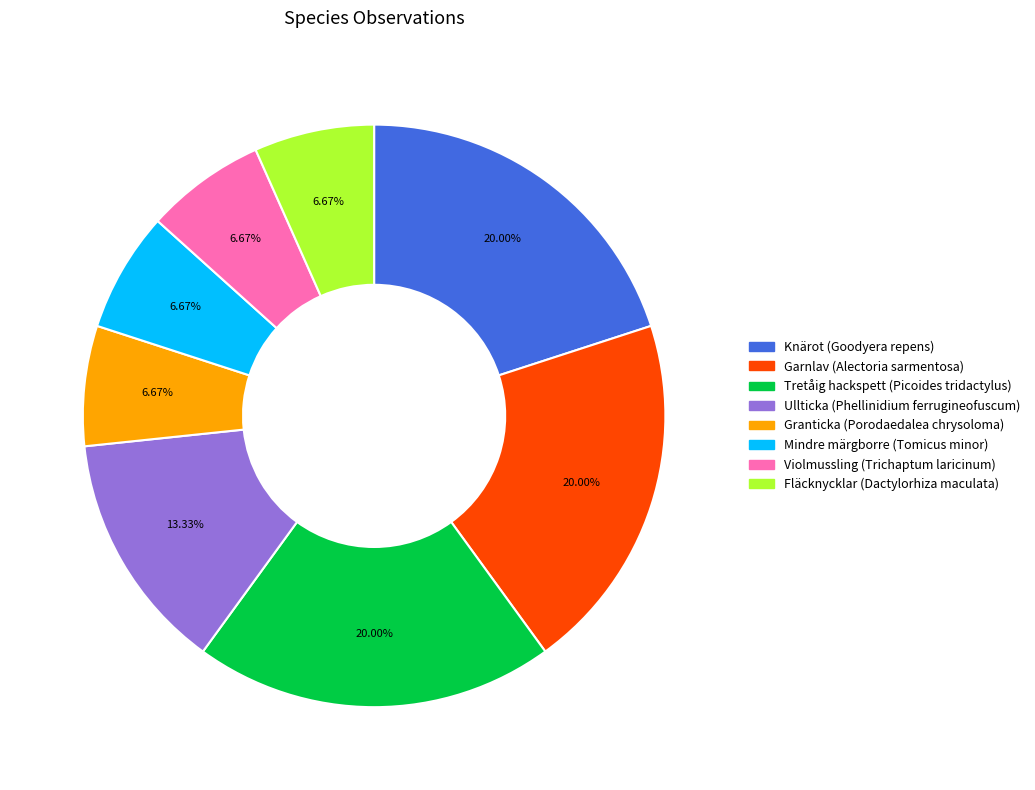

How many slices are in this pie chart?

8